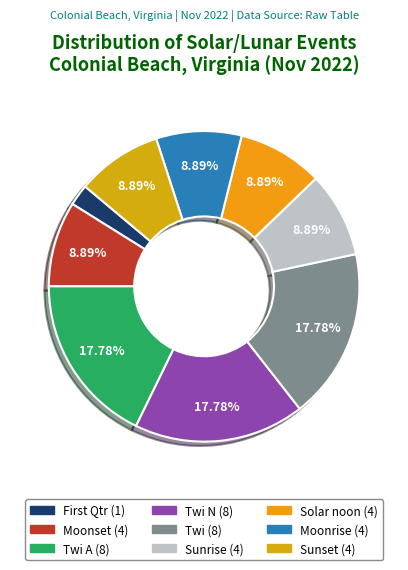

How many segments does this pie chart have?

9